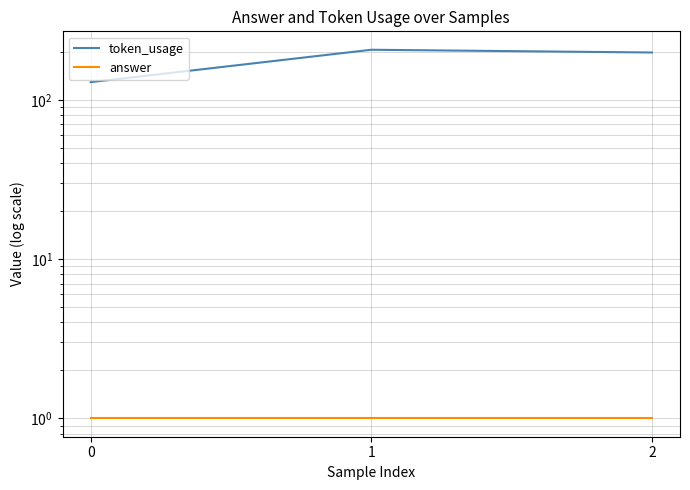

Reading left to right, list all the values displayed in this chart.

token_usage: 129	206	198
answer: 1	1	1